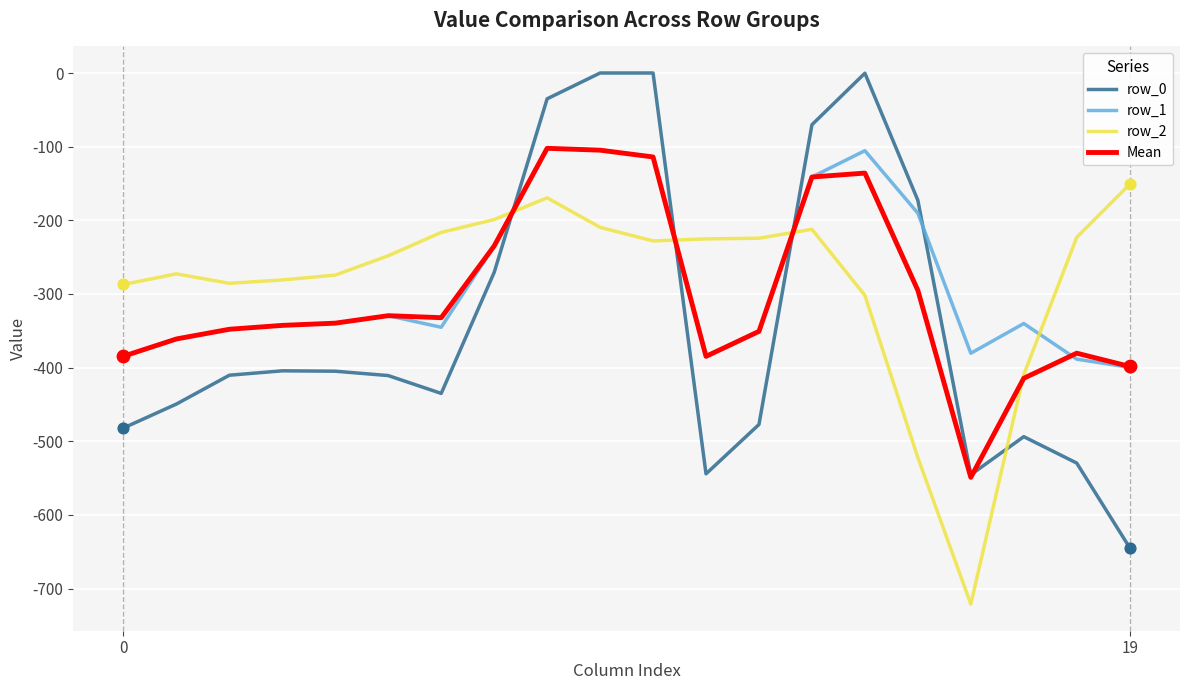

What is the lowest value of the Mean series?

-549.0